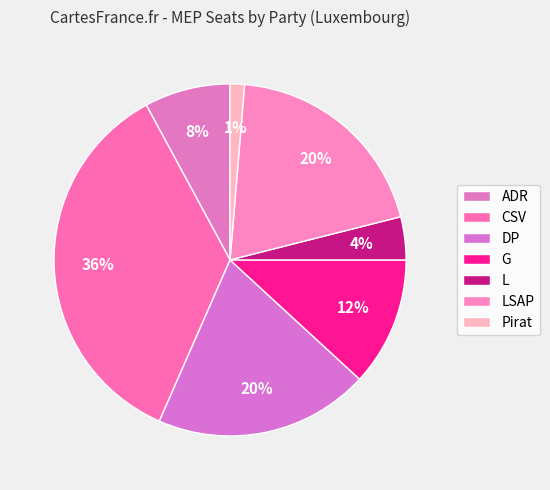

How many slices are in this pie chart?

7